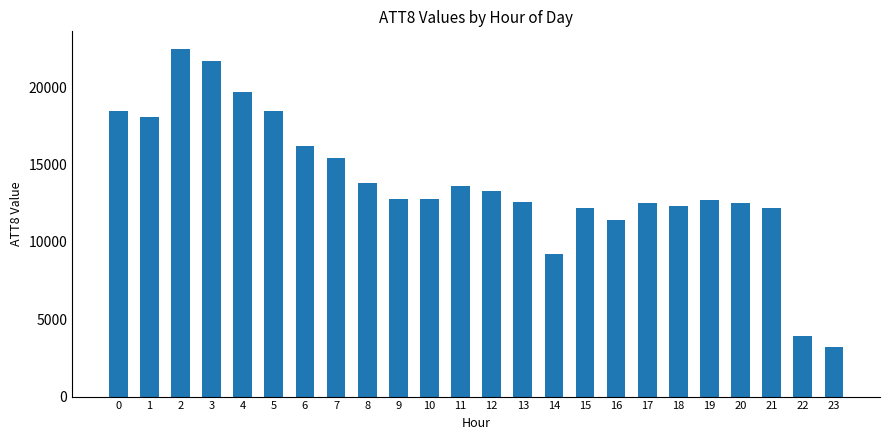

What is the sum of the values at 4 and 23?

22900